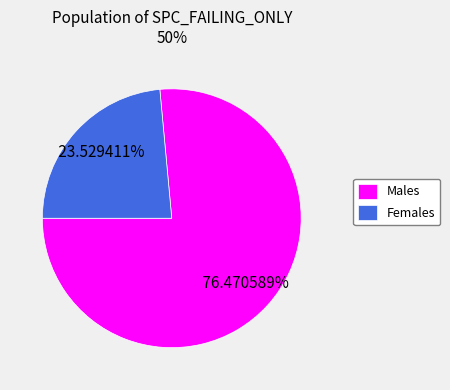

Is the sum of Females and Males greater than half?

Yes